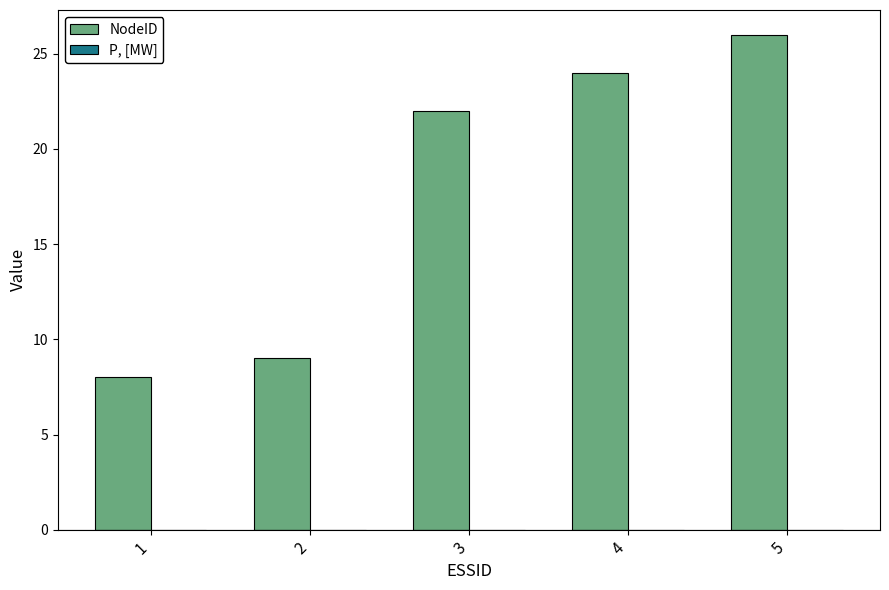

Reading left to right, list all the values displayed in this chart.

1=8	2=9	3=22	4=24	5=26